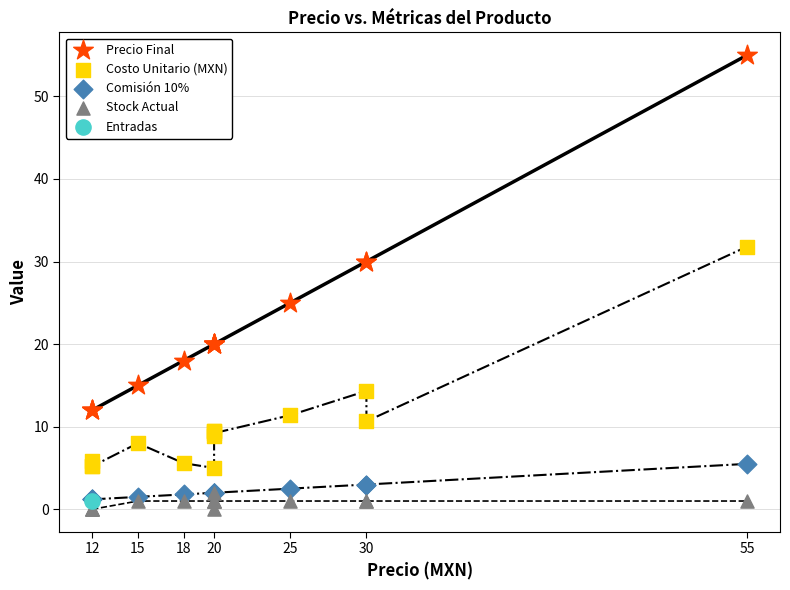

Which series reaches the maximum Y coordinate?

Precio Final